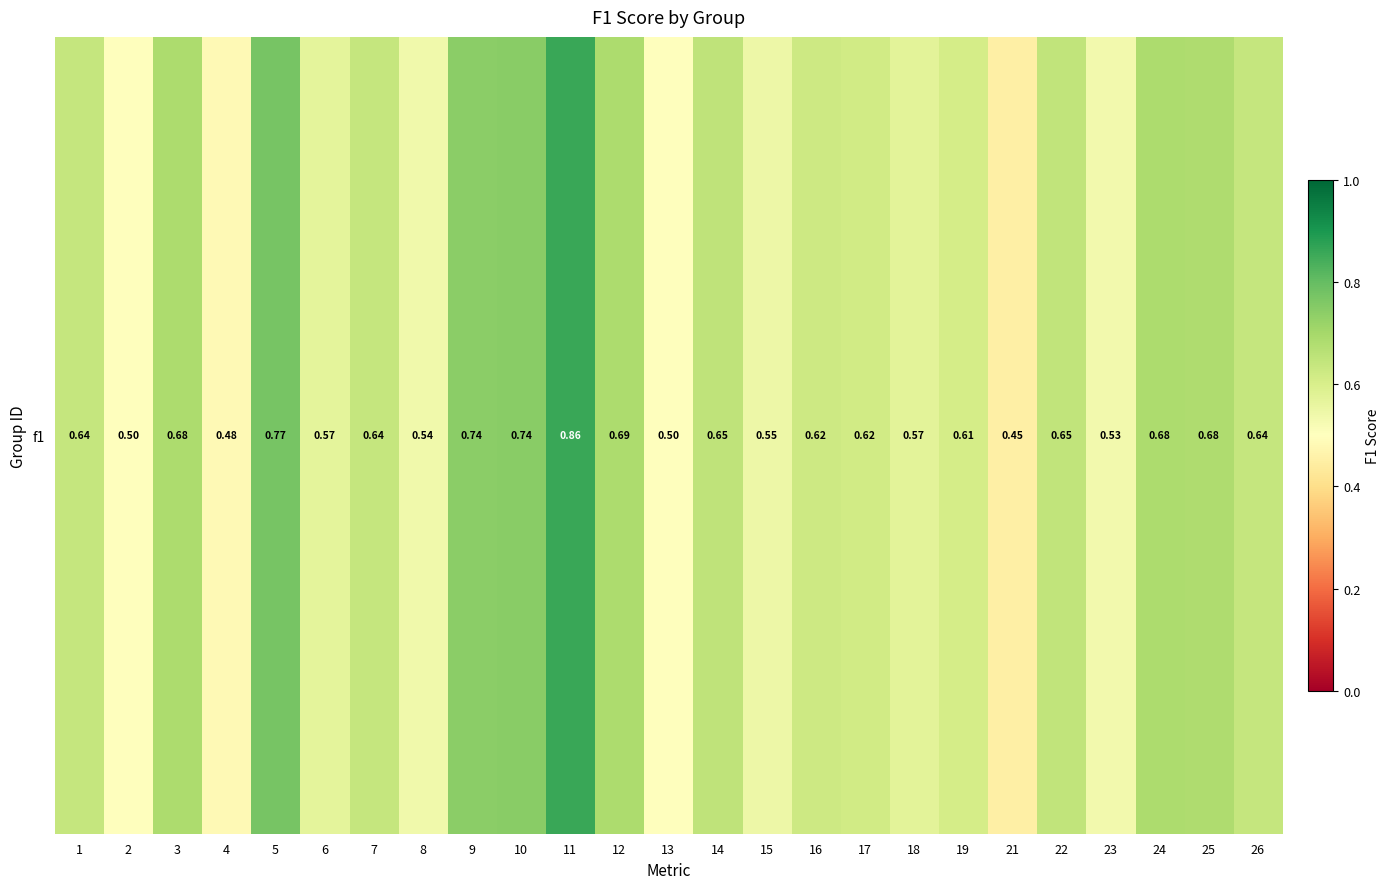

The value at 17 is 0.2. True or false?

False